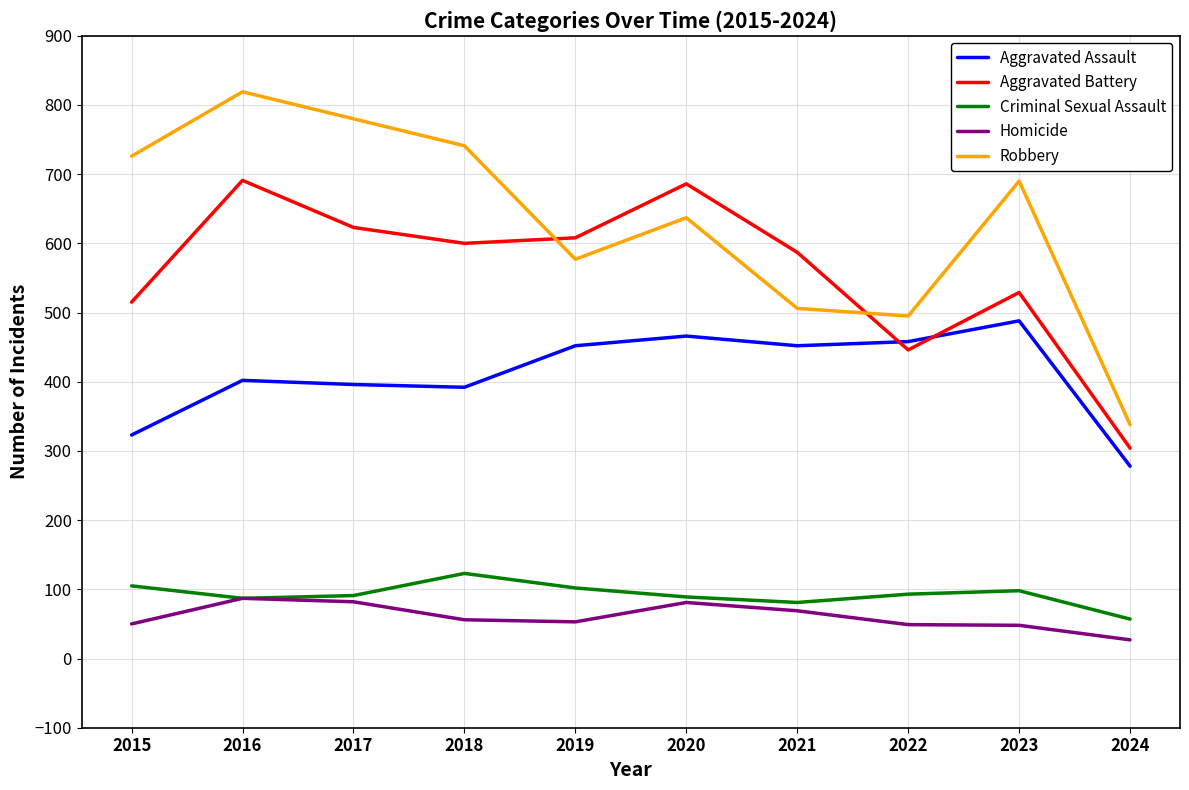

What are all the series names shown in the legend?

Aggravated Assault, Aggravated Battery, Criminal Sexual Assault, Homicide, Robbery